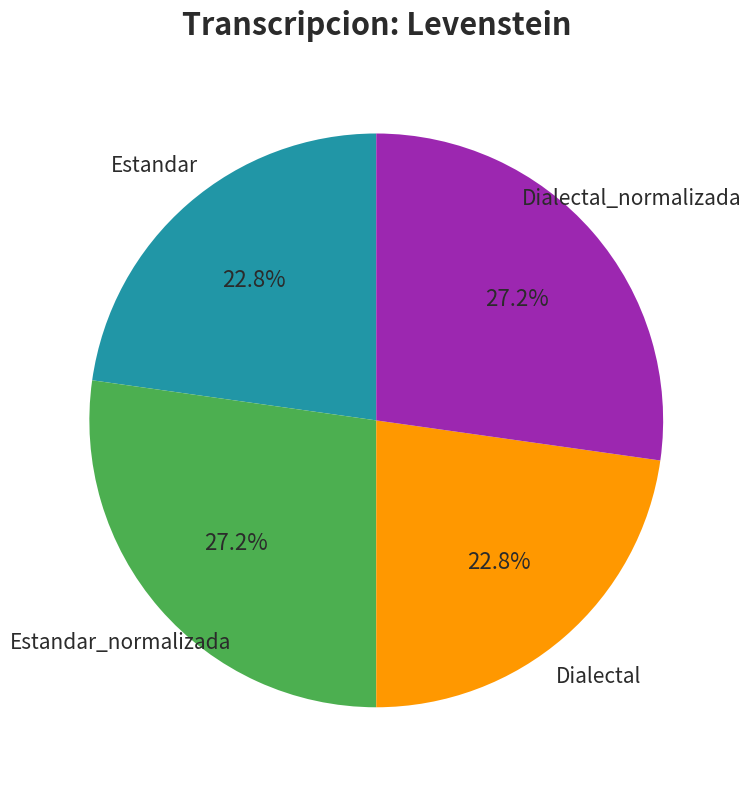

To the nearest percent, what is the difference between the Estandar_normalizada and Dialectal slice percentages?

4%